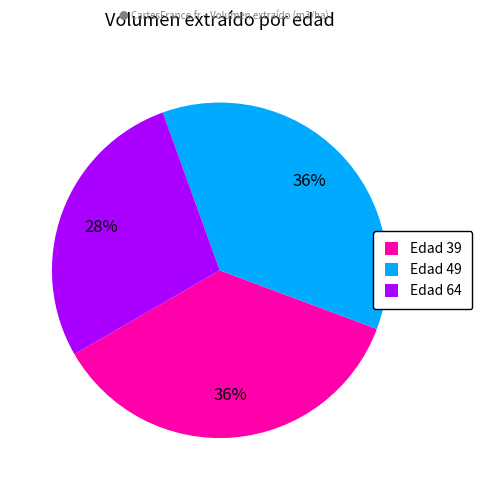

Which slice is the smallest?

Edad 64